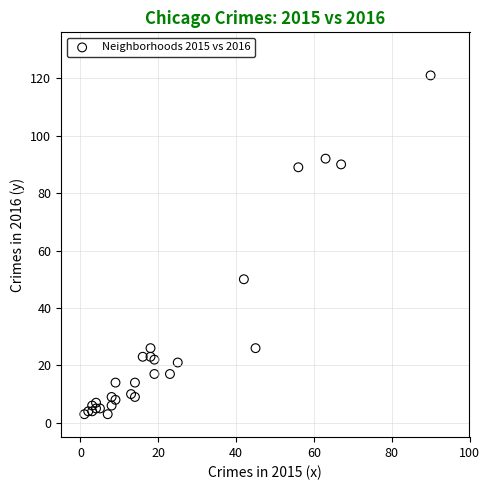

What Y value in the scatter plot is closest to 62?

50